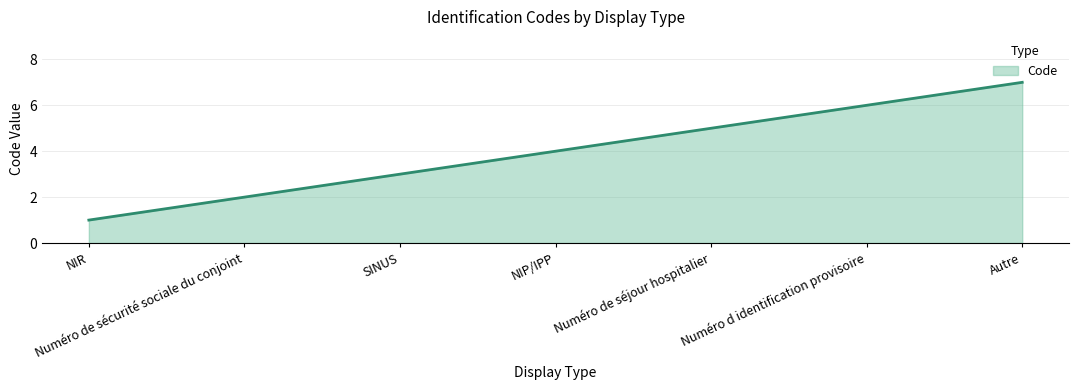

What is the greatest value displayed?

7